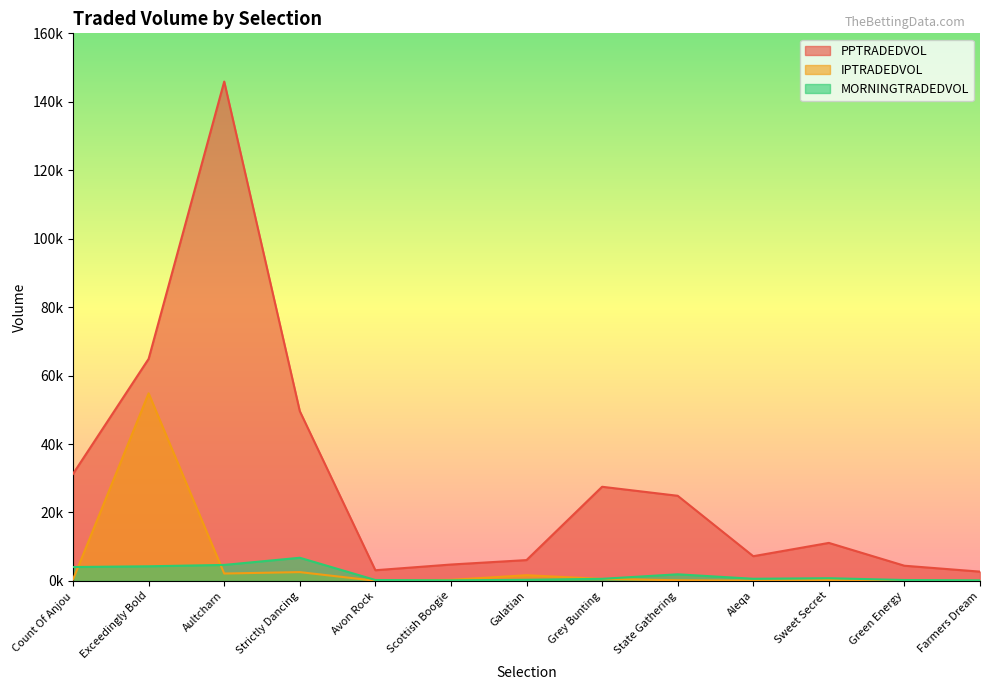

The IPTRADEDVOL series shows 1662.0 at Galatian. True or false?

True